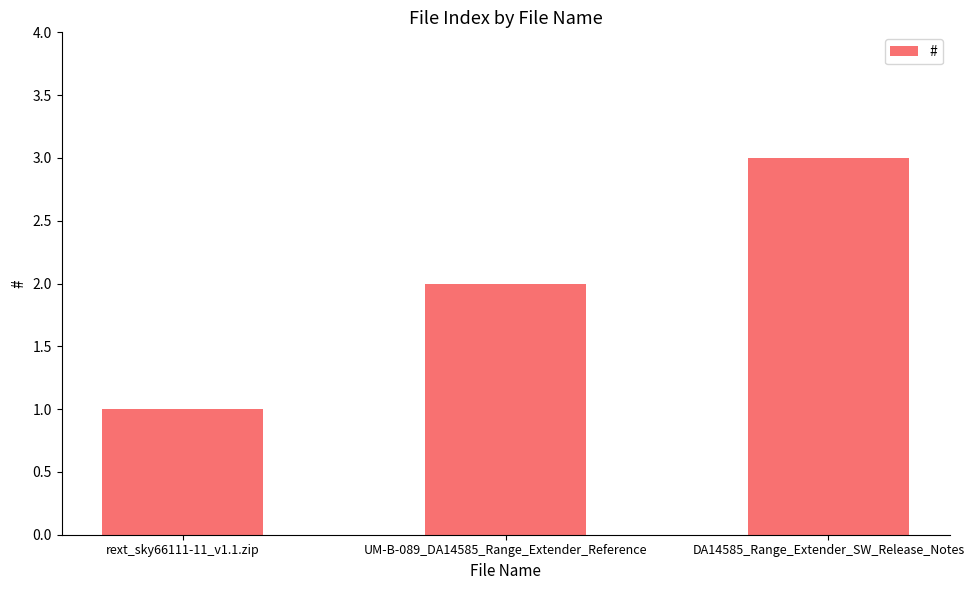

What is the average value?

2